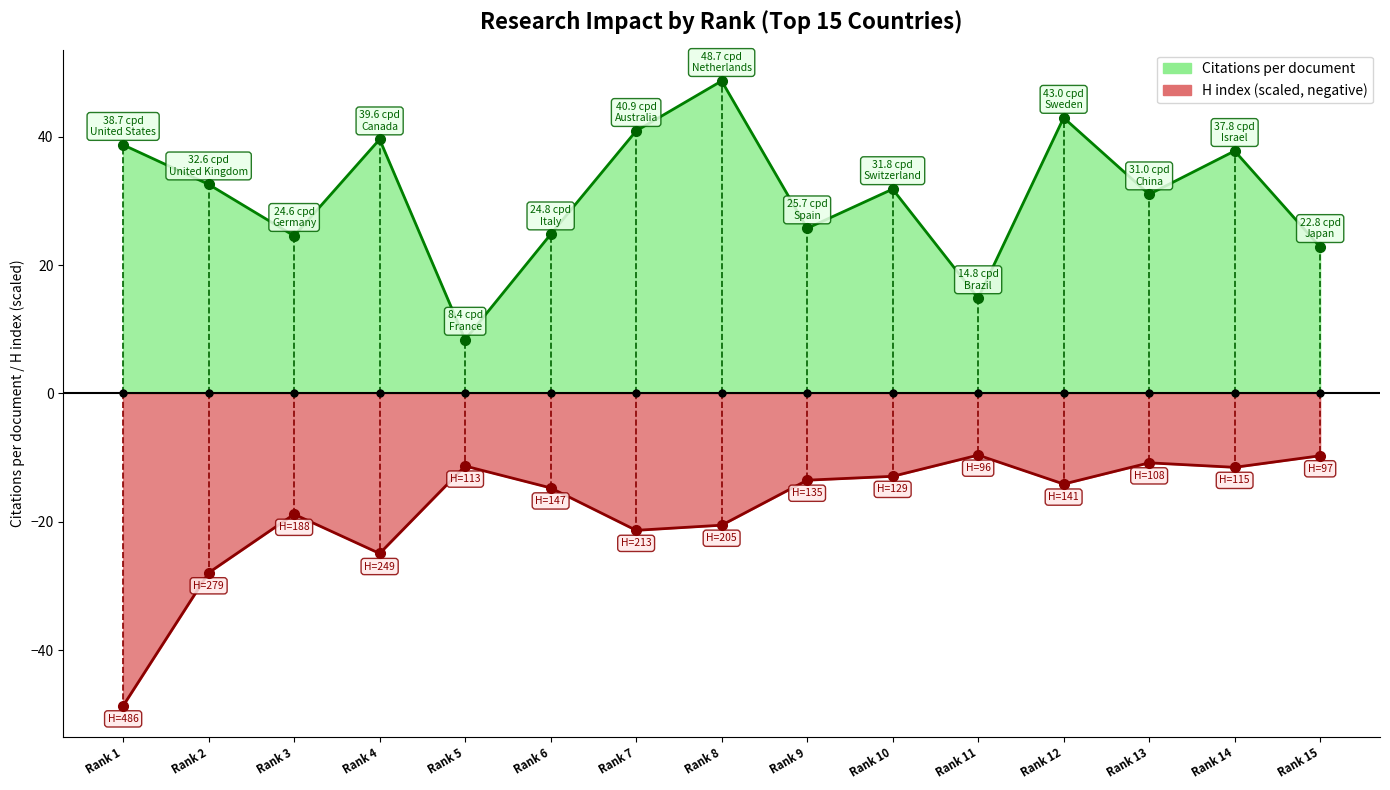

Rank the series by their average value, from lowest to highest.

H index, Citations per document